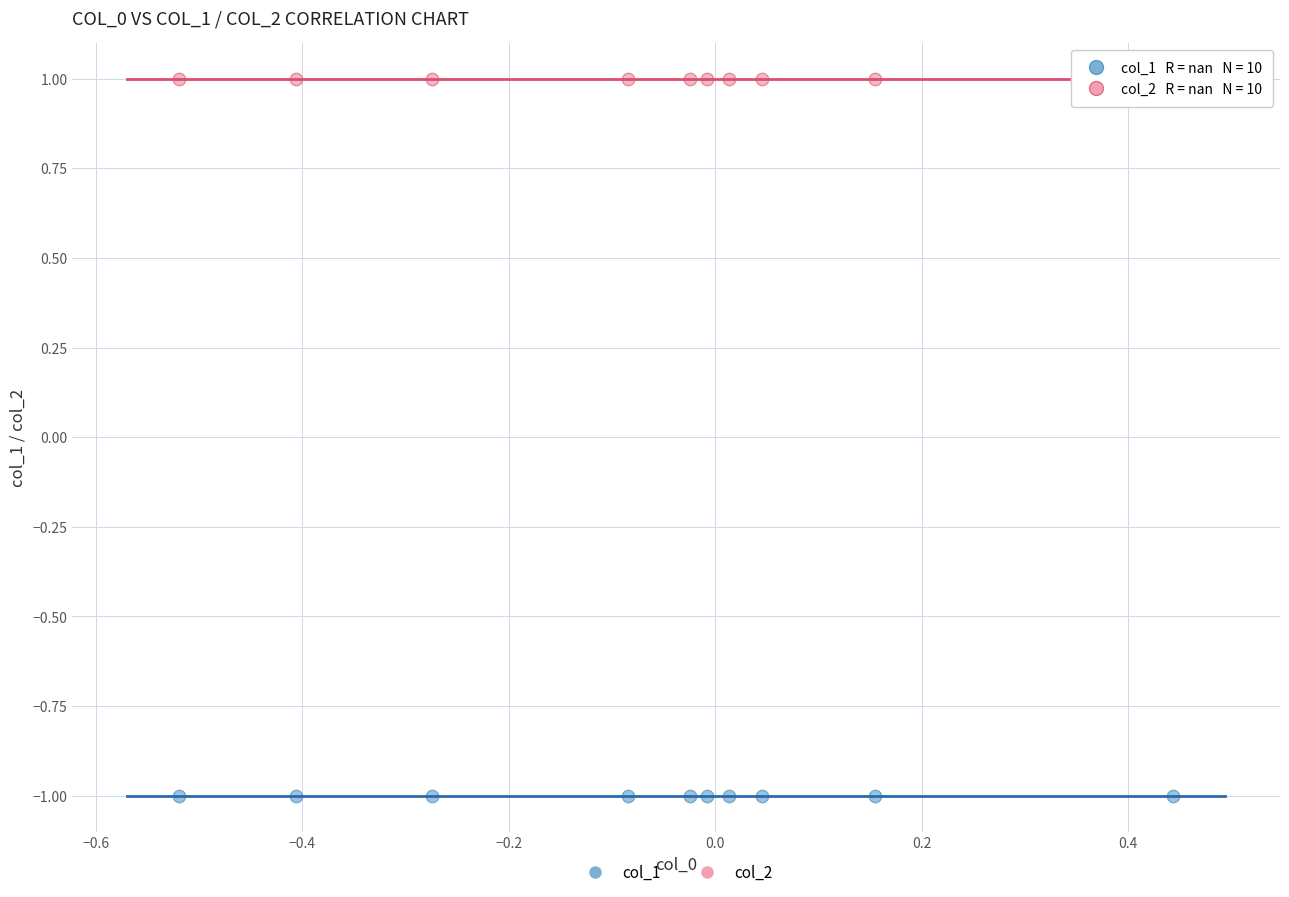

Which series reaches the maximum Y coordinate?

col_2